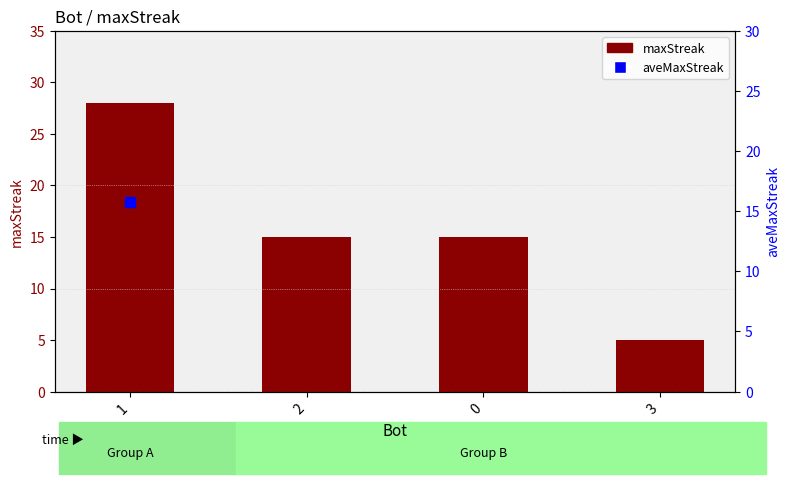

Which series has the widest spread of Y values?

maxStreak